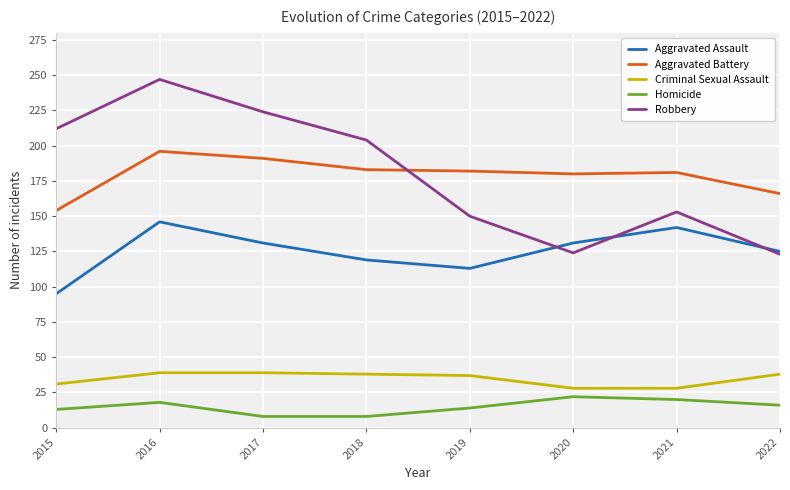

What is the sum of the Homicide values at 2017 and 2019?

22